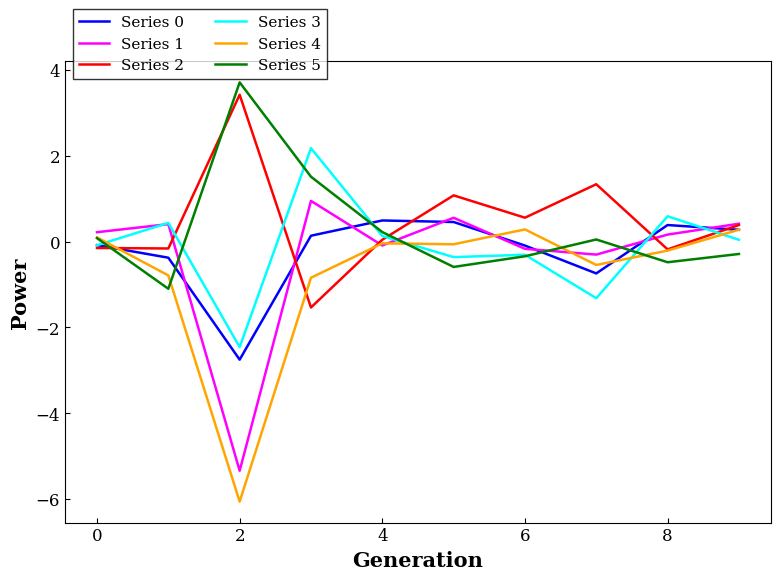

What is the lowest value of the Series 2 series?

-1.5